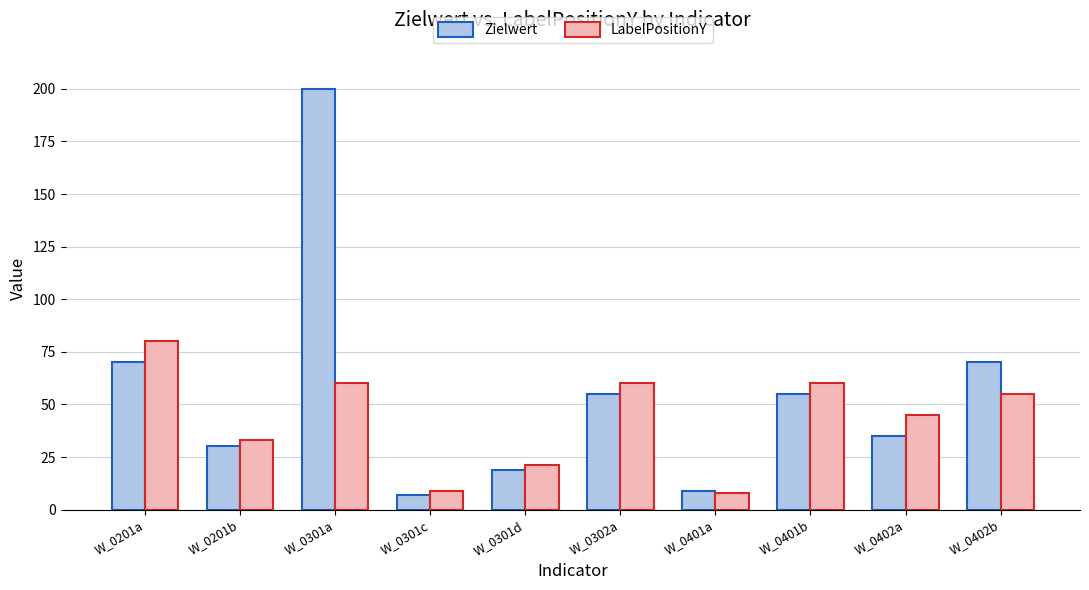

Where is LabelPositionY nearest to the value 44?

W_0402a